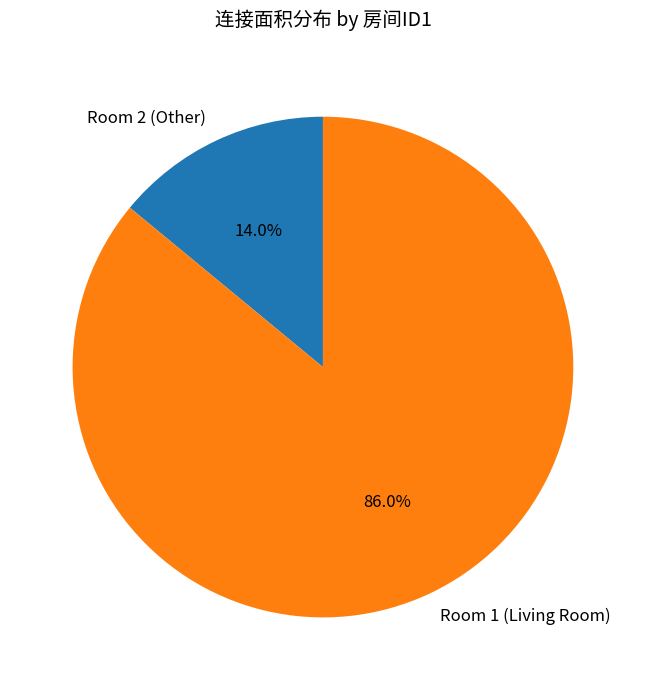

Rank the categories by value from highest to lowest.

Room 1 (Living Room), Room 2 (Other)